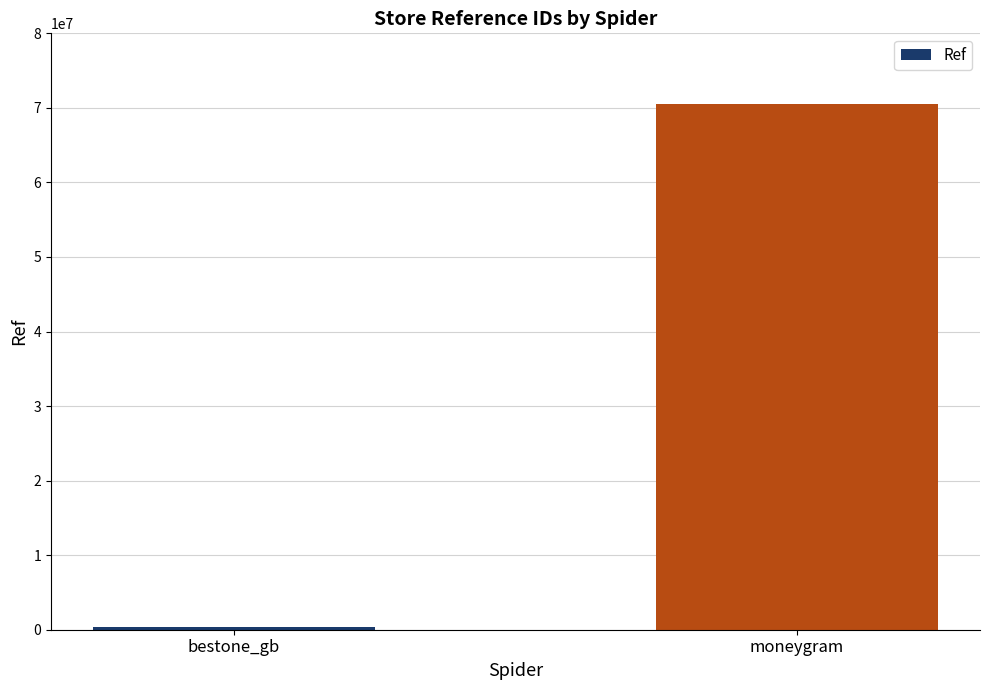

List the labels in order of value, largest first.

moneygram, bestone_gb